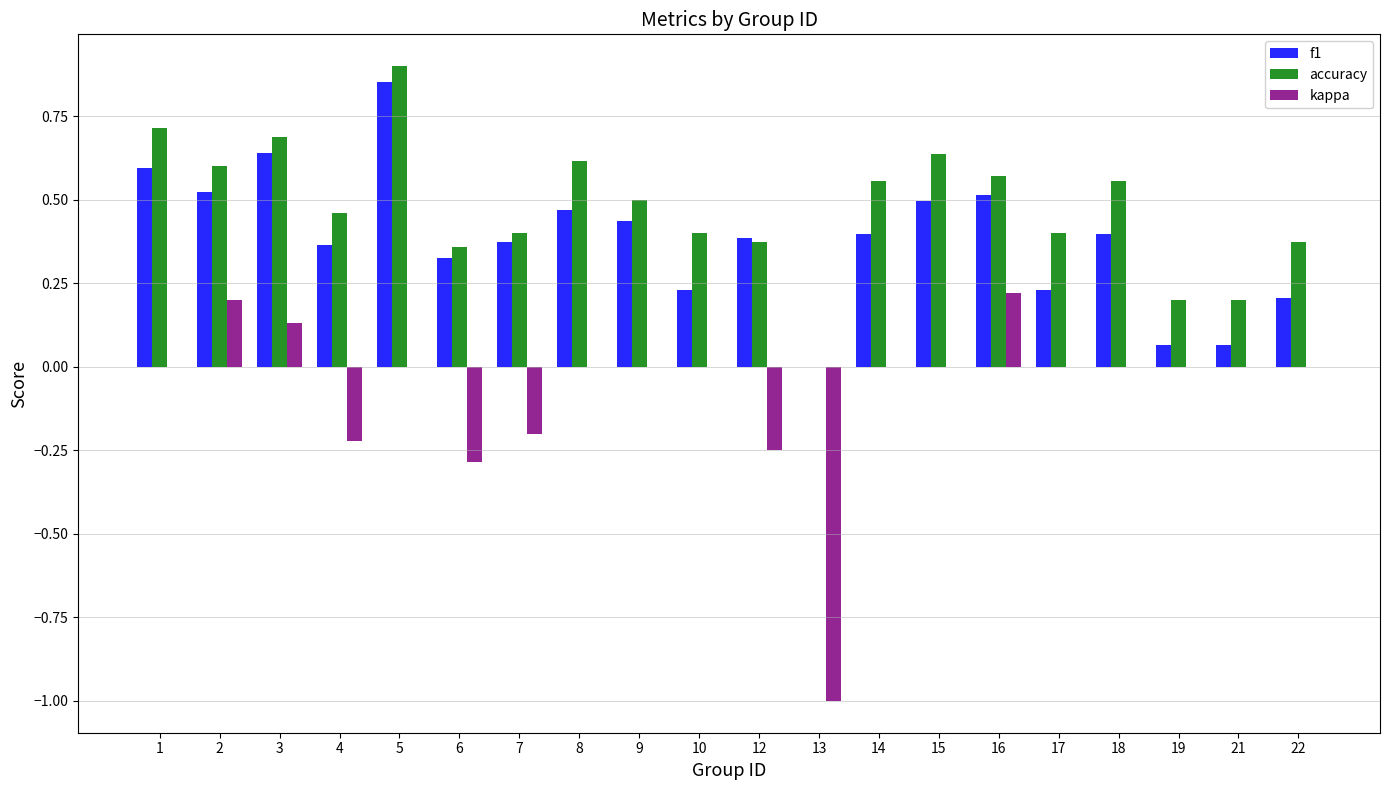

The f1 series shows 0.5 at 14. True or false?

False